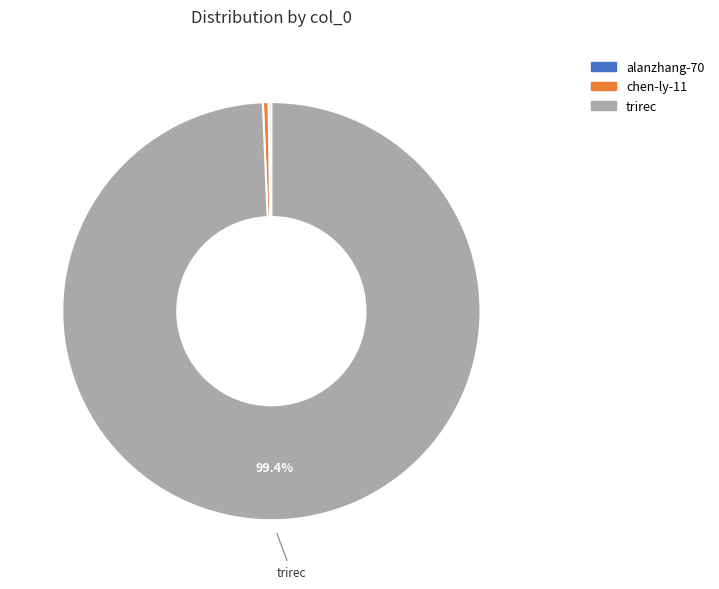

What is the largest slice in the pie chart?

trirec